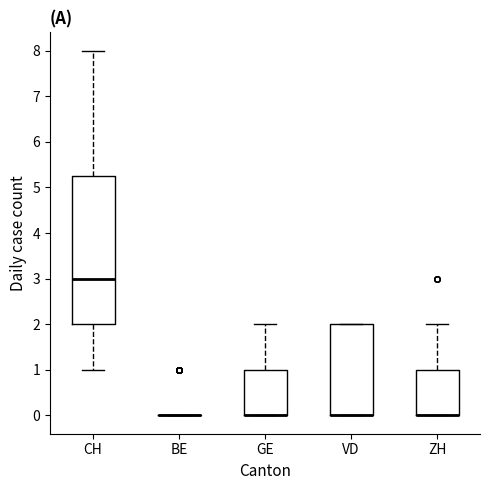

Reading left to right, transcribe this box plot: for each box, give where its median line is, the range the box spans, and where its two whiskers end, as read against the y-axis. The values are not printed on the chart, so give them approximately, as read against the axis.

CH: median 3.0, box 2.0 to 5.3, whiskers 1.0 to 8.0
BE: box collapsed to a line at 0.0, whiskers 0.0 to 0.0
GE: median 0.0 (drawn on the box's lower edge), box 0.0 to 1.0, whiskers 0.0 to 2.0
VD: median 0.0 (drawn on the box's lower edge), box 0.0 to 2.0, whiskers 0.0 to 2.0
ZH: median 0.0 (drawn on the box's lower edge), box 0.0 to 1.0, whiskers 0.0 to 2.0